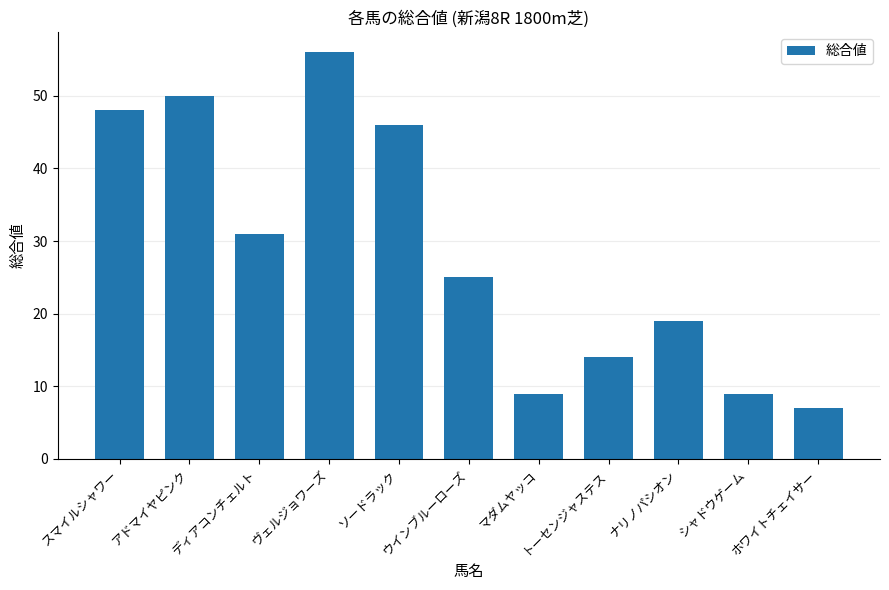

Between スマイルシャワー and アドマイヤピンク, which is larger?

アドマイヤピンク